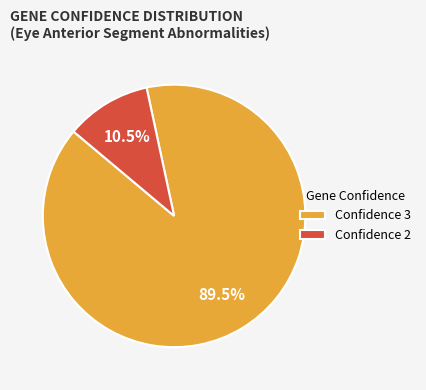

Rank the categories by value from highest to lowest.

Confidence 3, Confidence 2